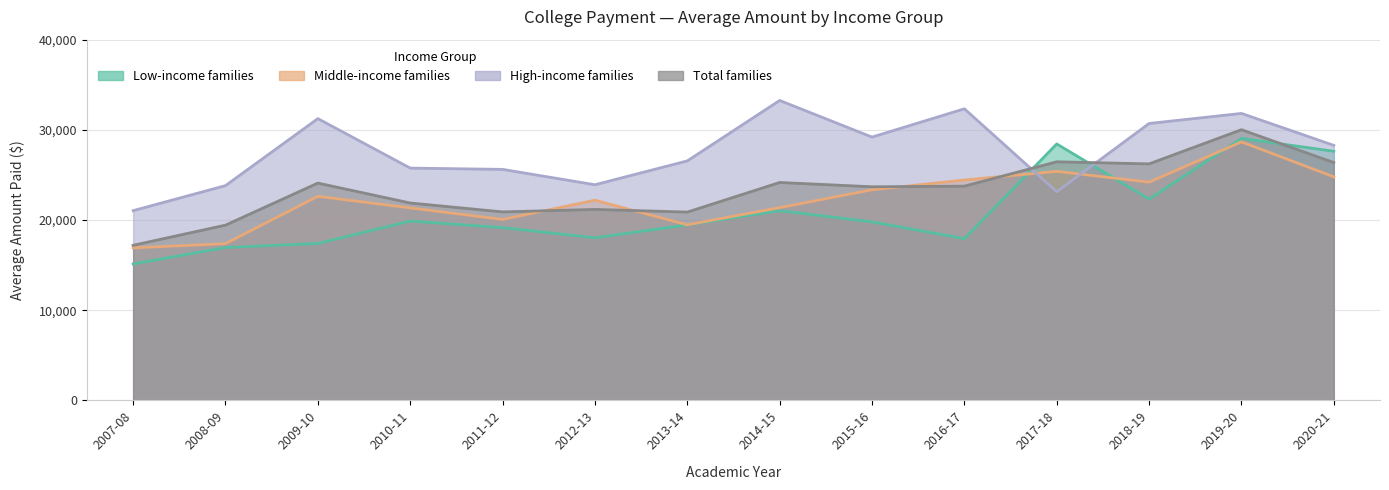

What is the sum of all Total families values?

326266